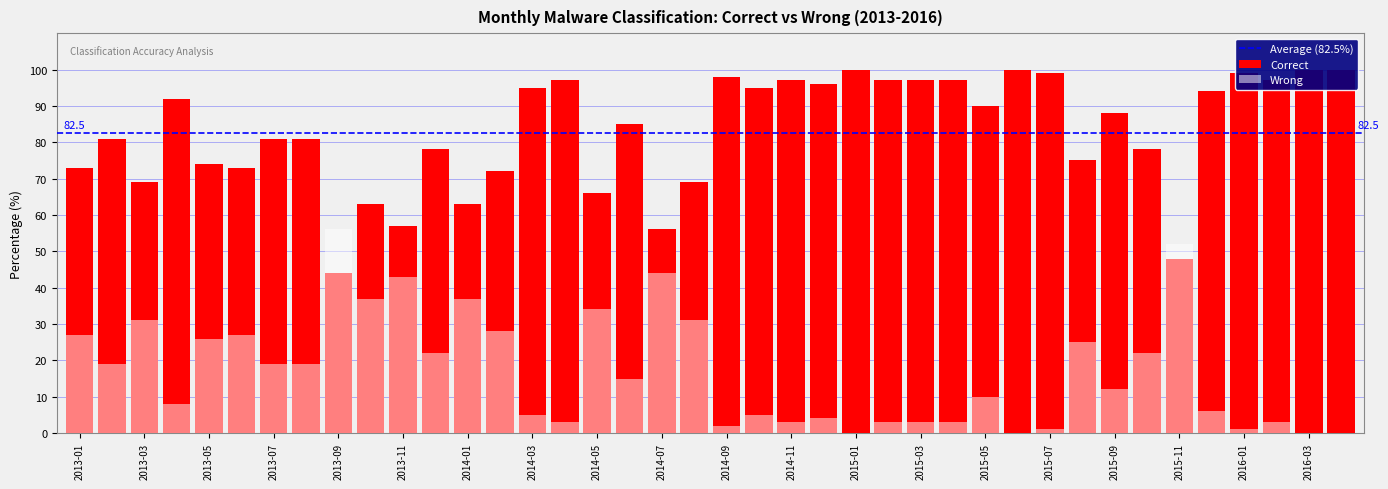

What is the sum of the Correct values at 2014-04 and 2013-03?

166